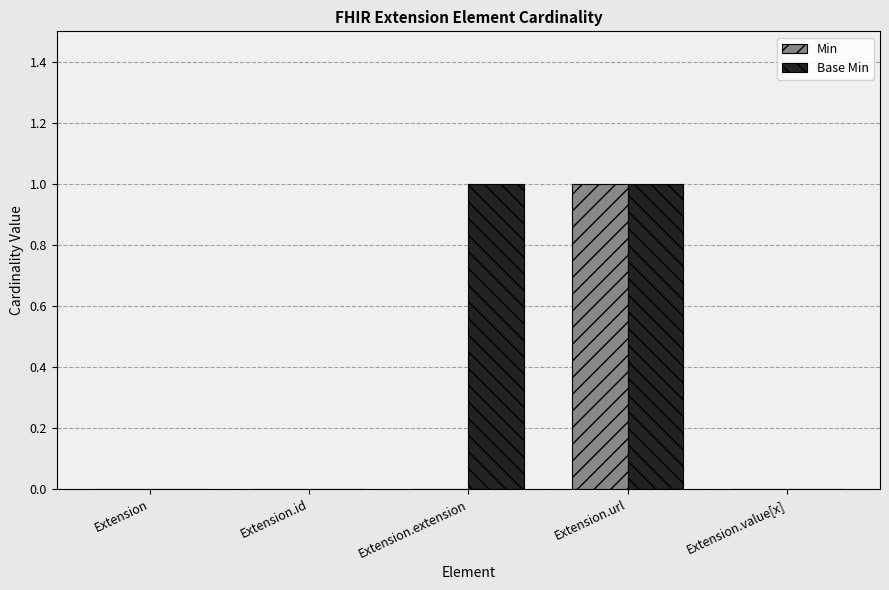

Is it true that Min equals 0 at Extension?

True